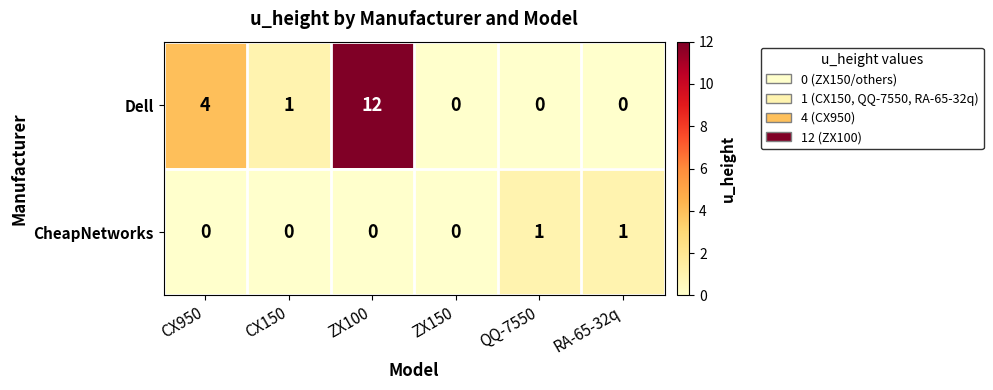

List the series in order of their overall mean, lowest first.

CheapNetworks, Dell